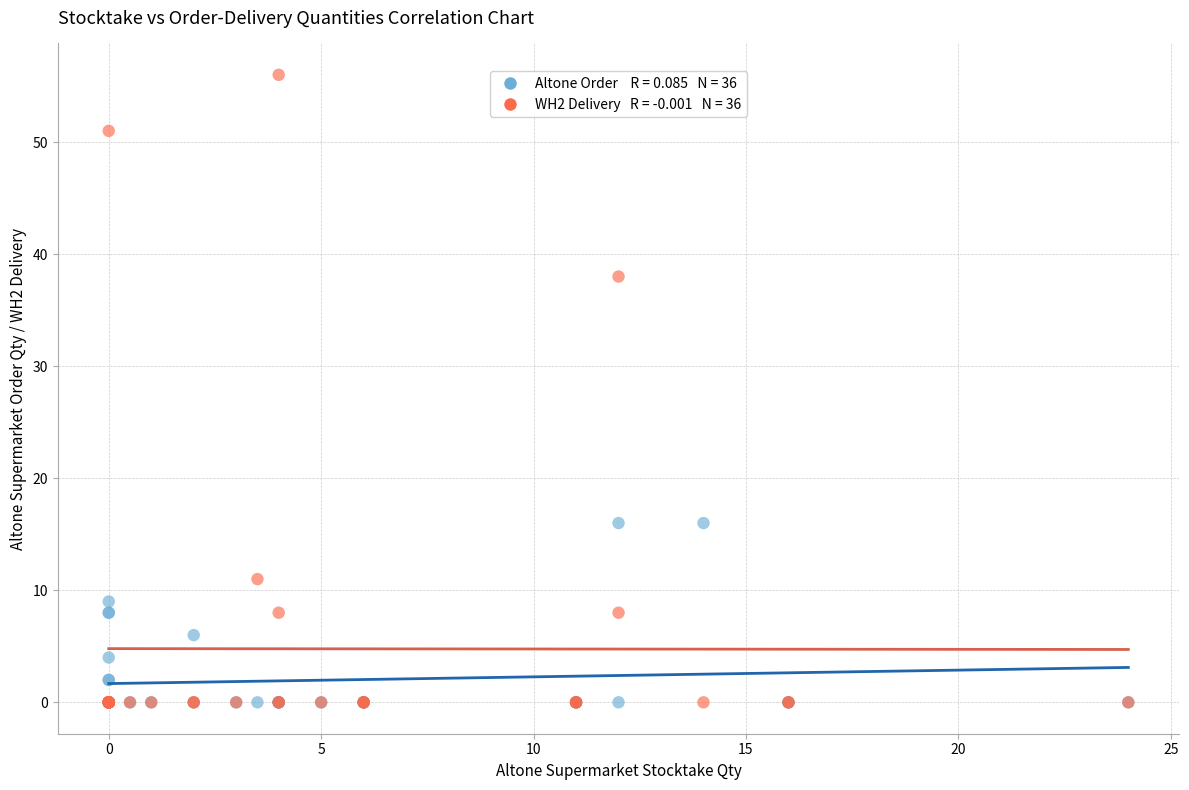

Across all series, what Y value is closest to 28?

38